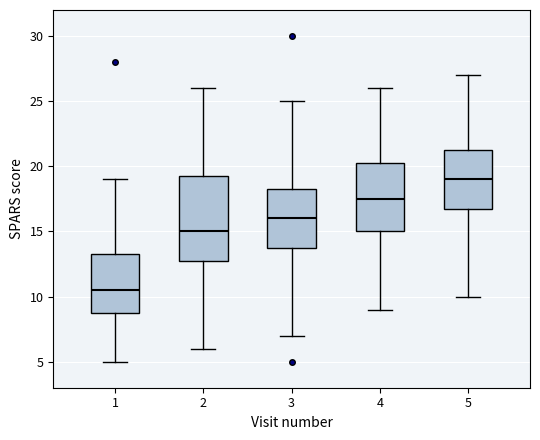

Where does the median line of the box at x = 5 sit on the y-axis? The values are not printed on the chart, so give them approximately, as read against the axis.

19.0